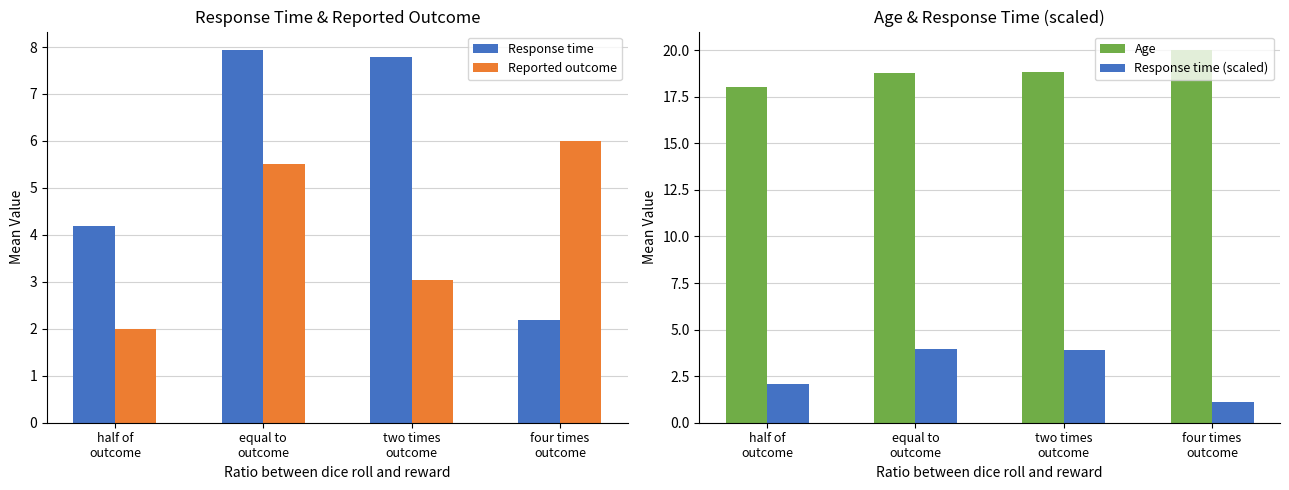

Between half of
outcome and four times
outcome, which series saw the biggest shift?

Reported outcome